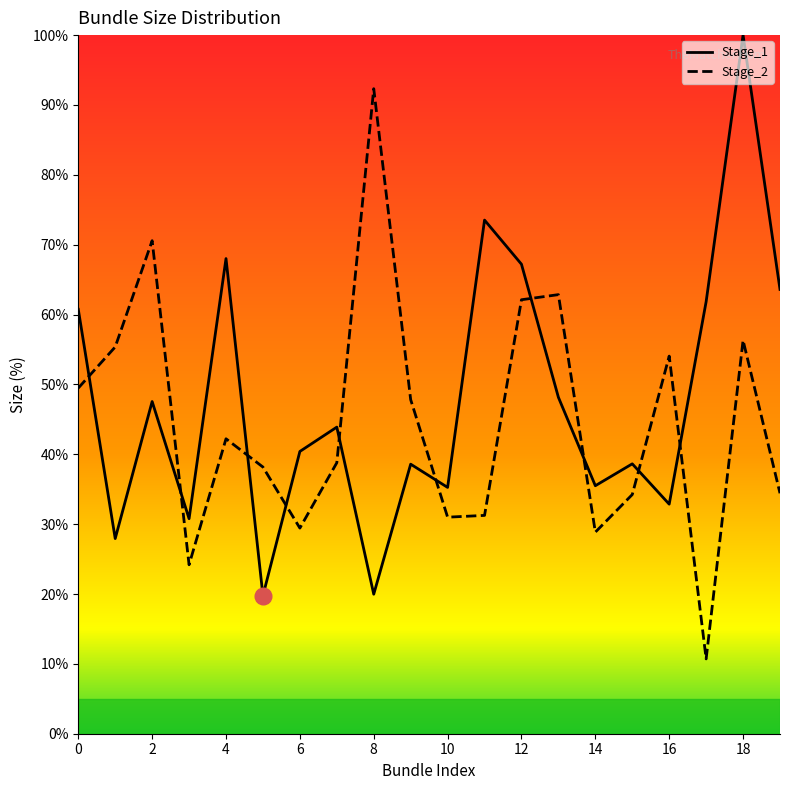

How many times do Stage_1 and Stage_2 cross each other?

10